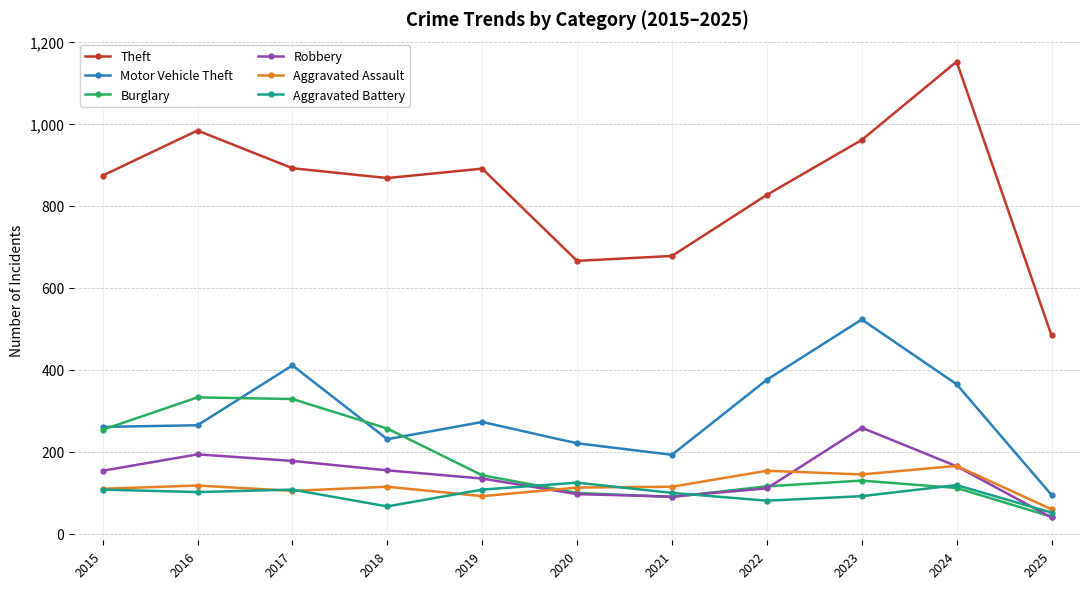

True or false: Motor Vehicle Theft has a value of 585 at 2024.

False